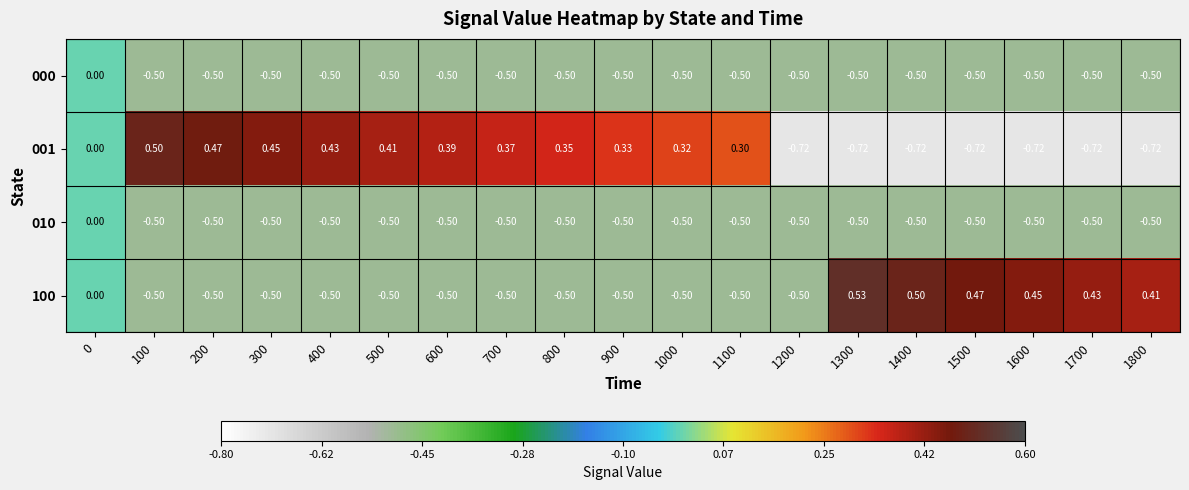

How many data points does each series have?

19